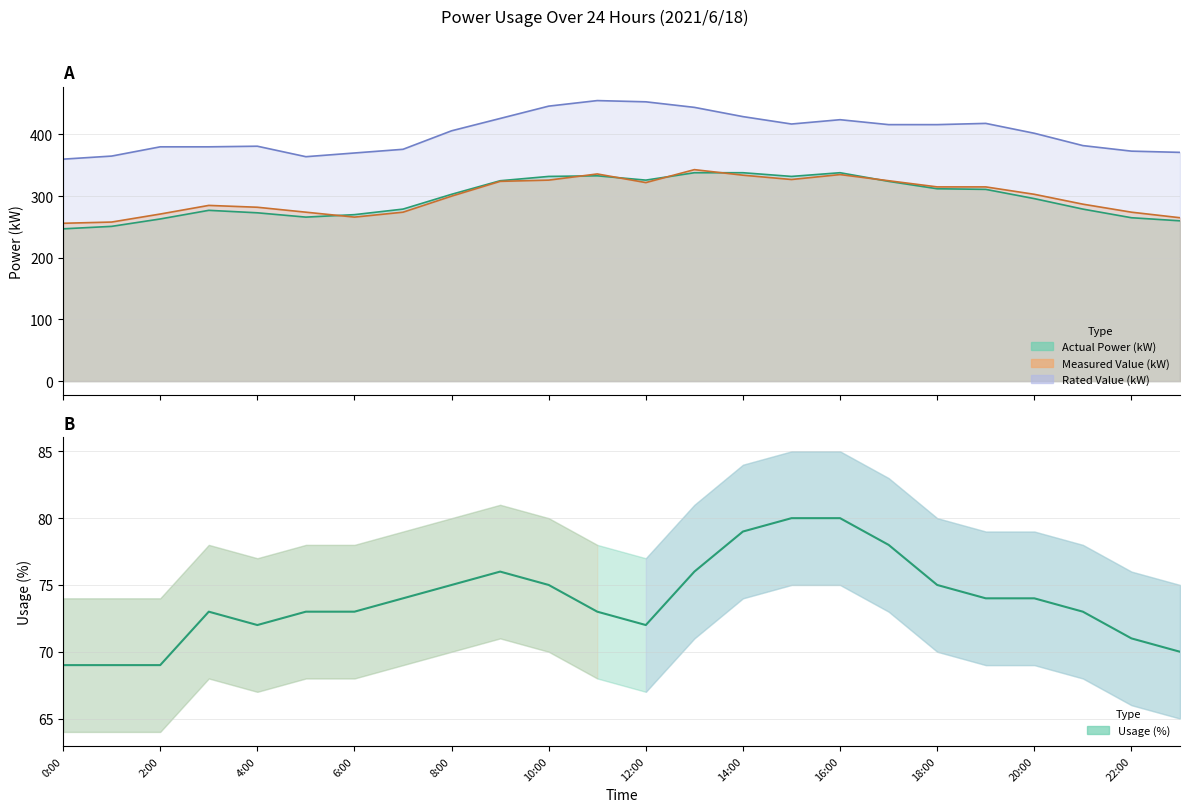

What is the total value across all series at 17:00?

1065